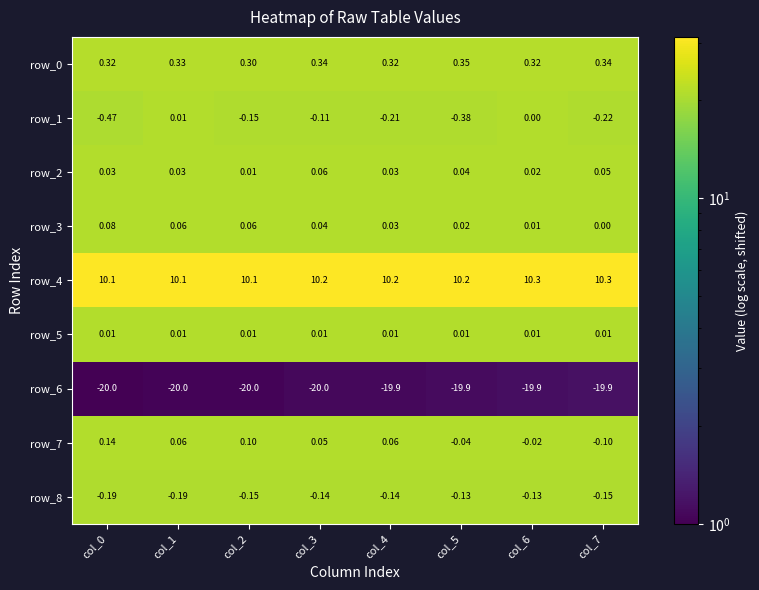

What is the difference between the highest and lowest values at col_5?

30.1